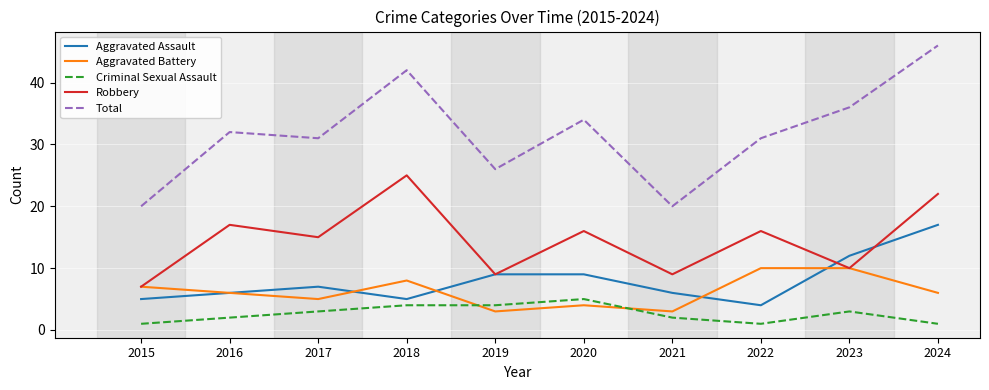

What is the sum of the Aggravated Assault values at 2018 and 2022?

9